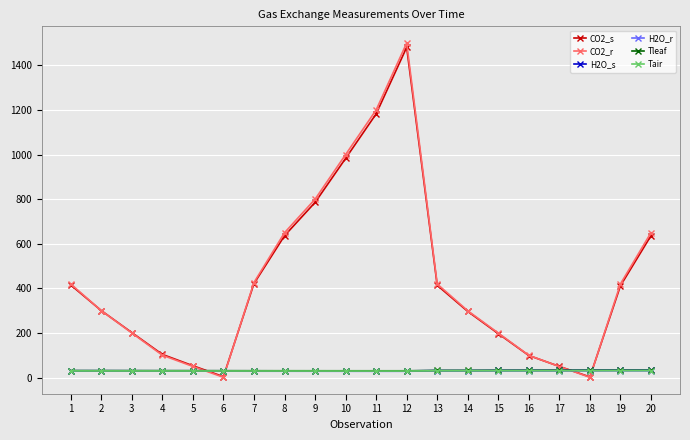

Where does the Tleaf series first go above 31?

1